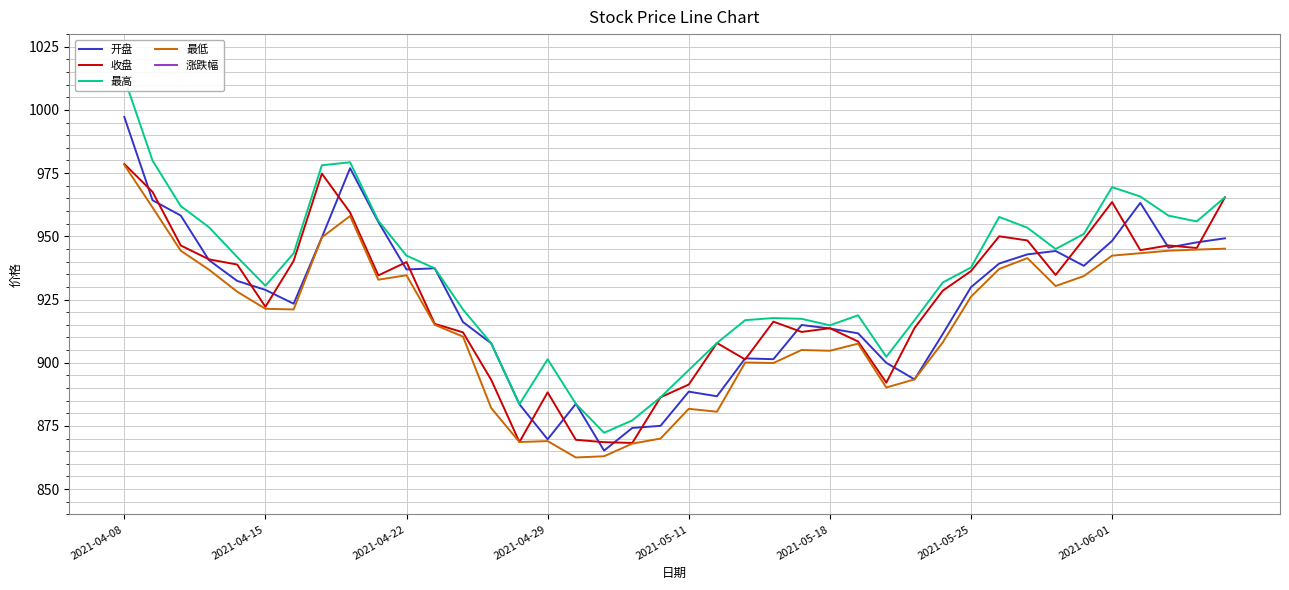

True or false: 收盘 has a value of 200.2 at 2021-05-25.

False